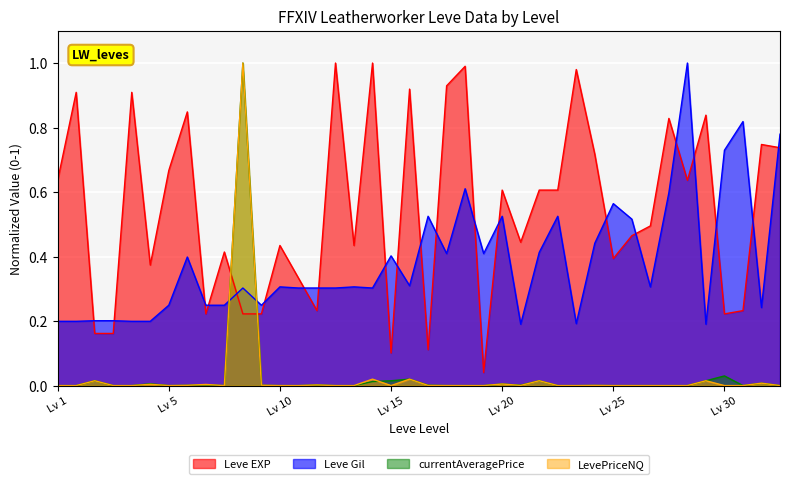

Which series ends up on top after the final intersection of currentAveragePrice and Leve EXP?

Leve EXP